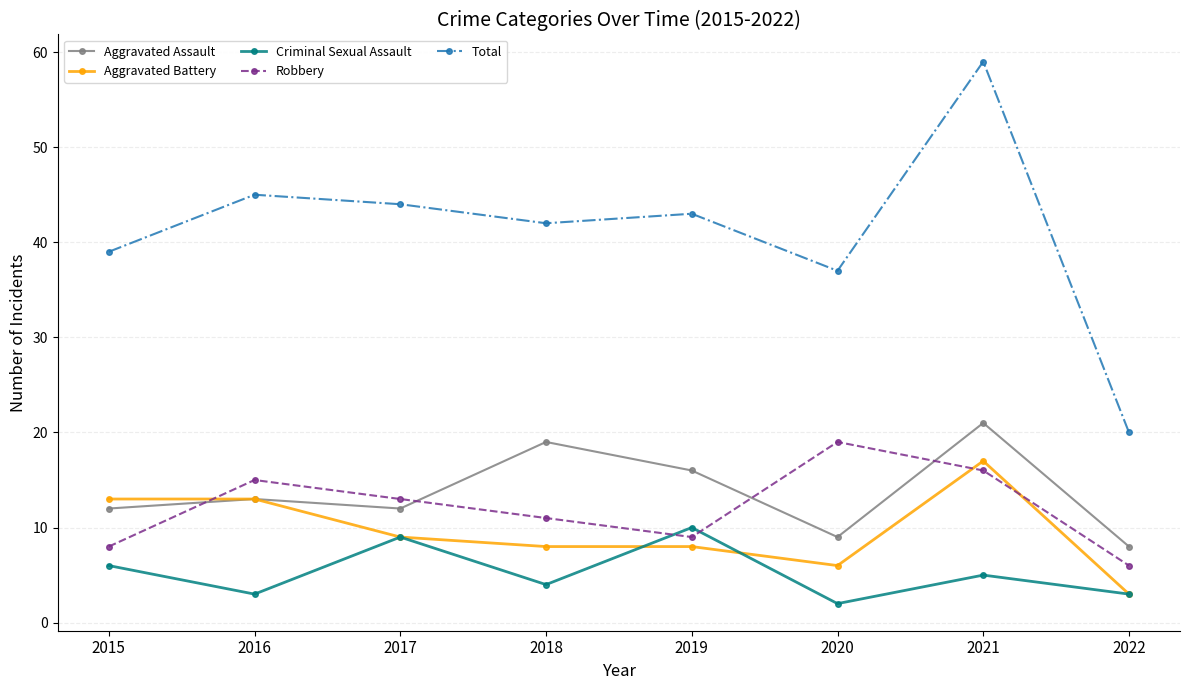

What are all the series names shown in the legend?

Aggravated Assault, Aggravated Battery, Criminal Sexual Assault, Robbery, Total